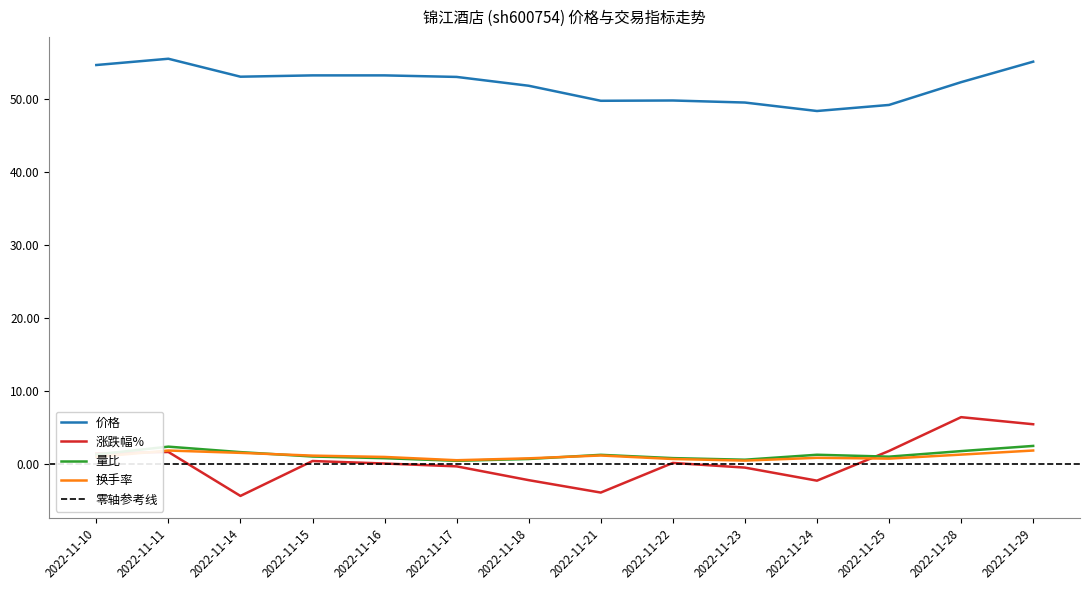

At which category does the chart reach its peak across all series?

2022-11-11